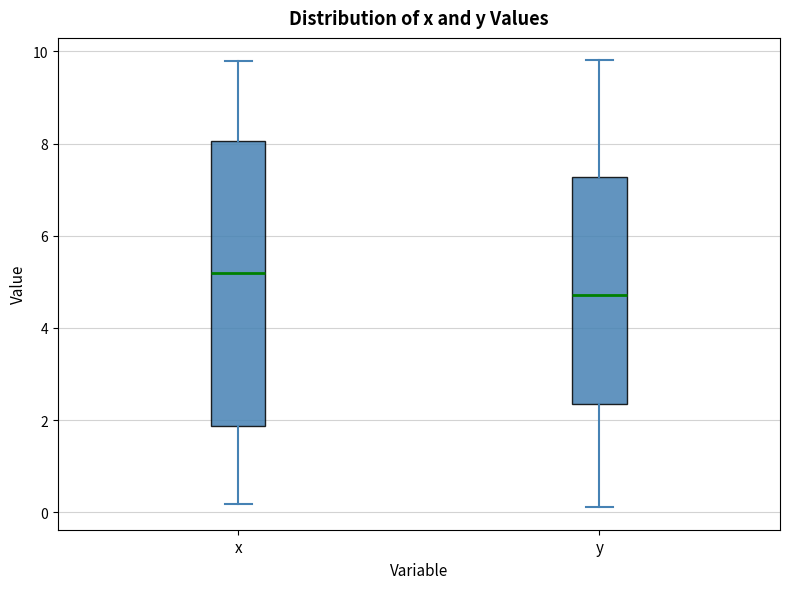

Where does the upper whisker of the box for x end on the y-axis? The values are not printed on the chart, so give them approximately, as read against the axis.

9.8